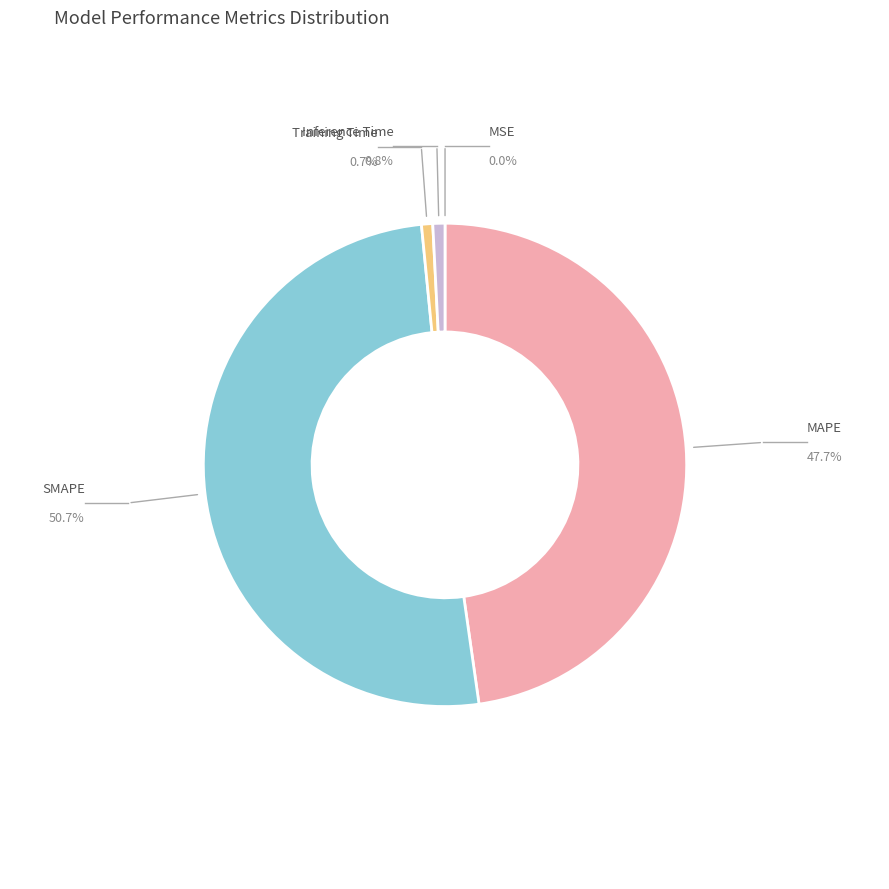

Is it true that SMAPE is 44% of the pie?

False